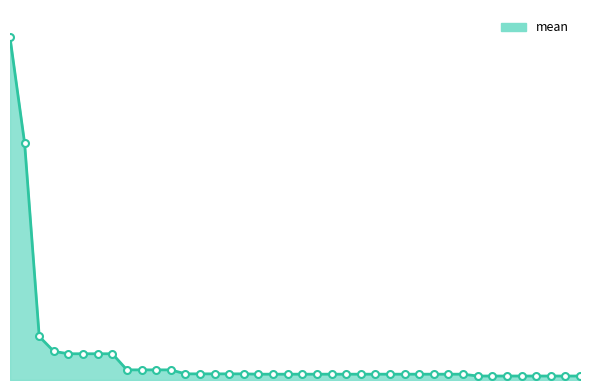

At which label is the value closest to 0?

198